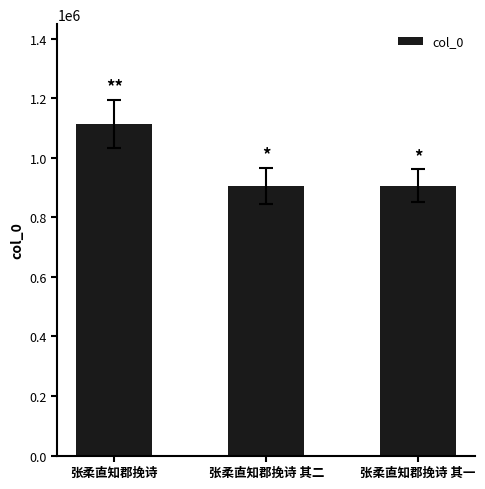

What is the maximum value shown in the chart?

1114267